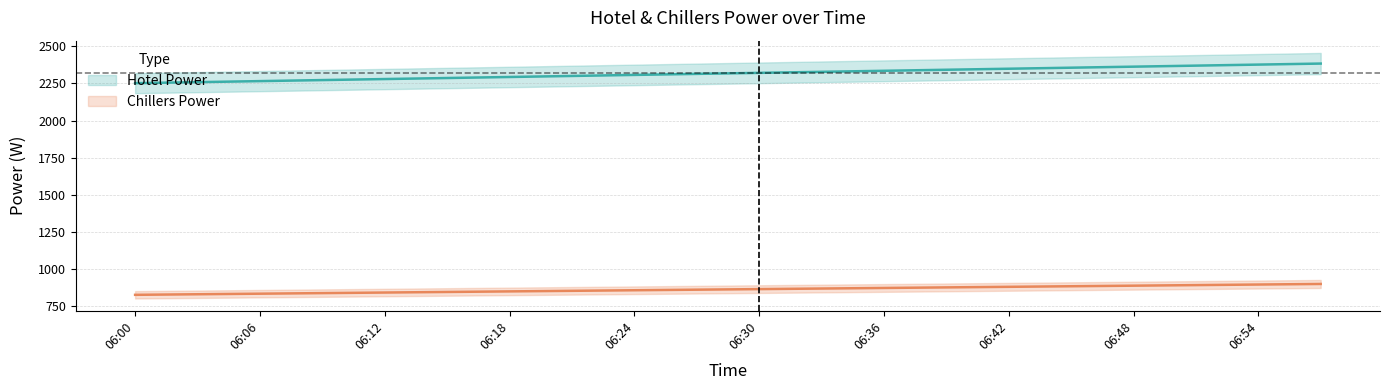

At which label is Chillers Power closest to 863?

2018-07-03 06:27:00